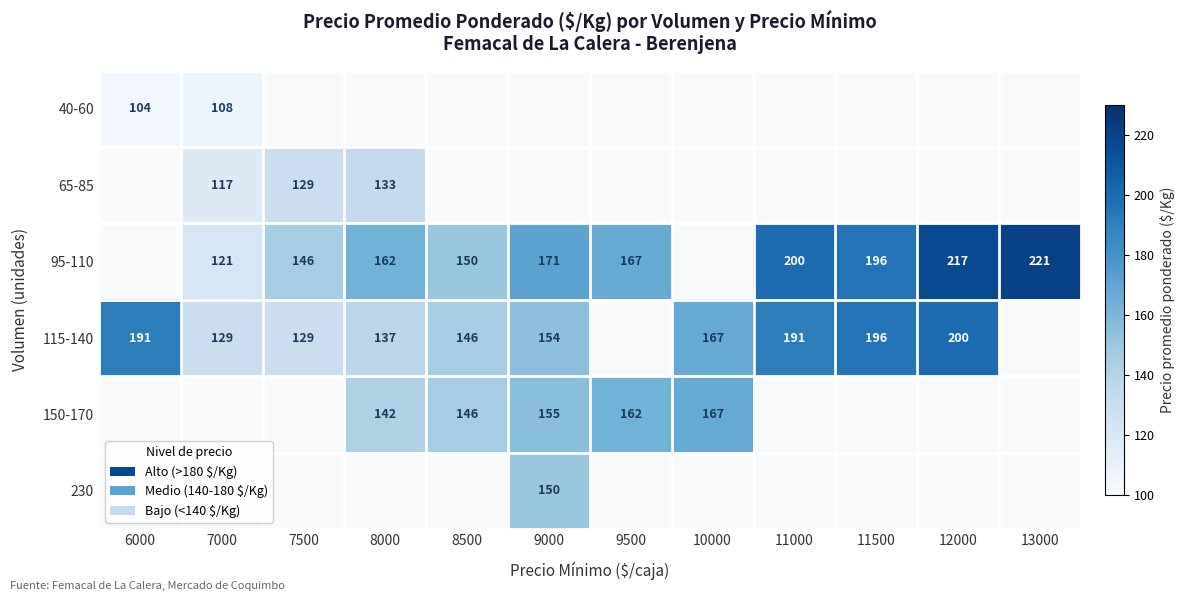

The 115-140 series shows 200 at 12000. True or false?

True